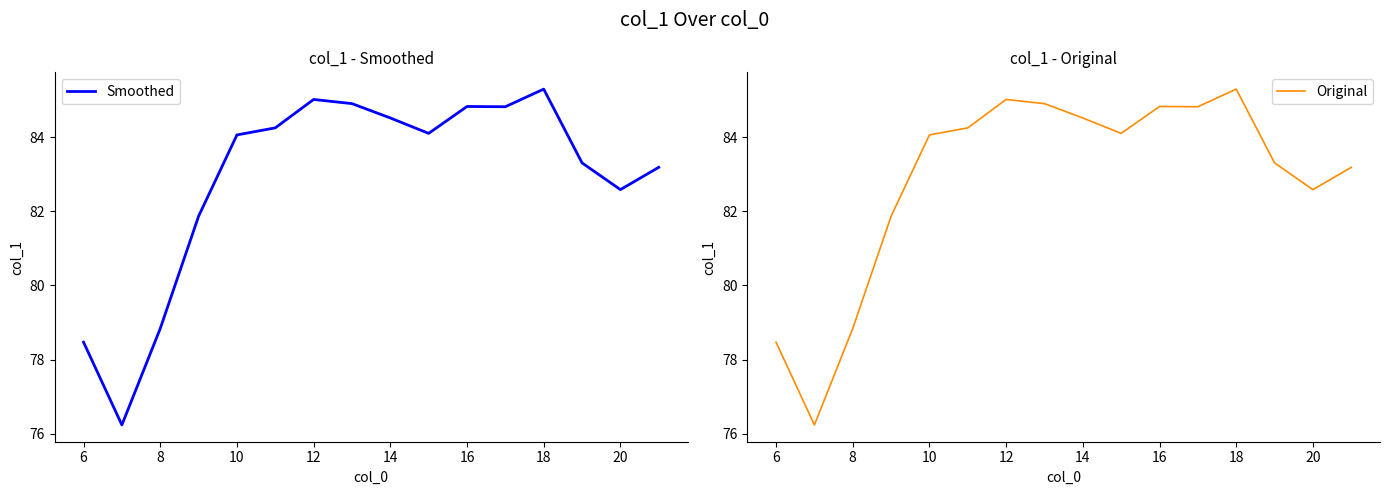

True or false: Original has a value of 85.3 at 18.

True